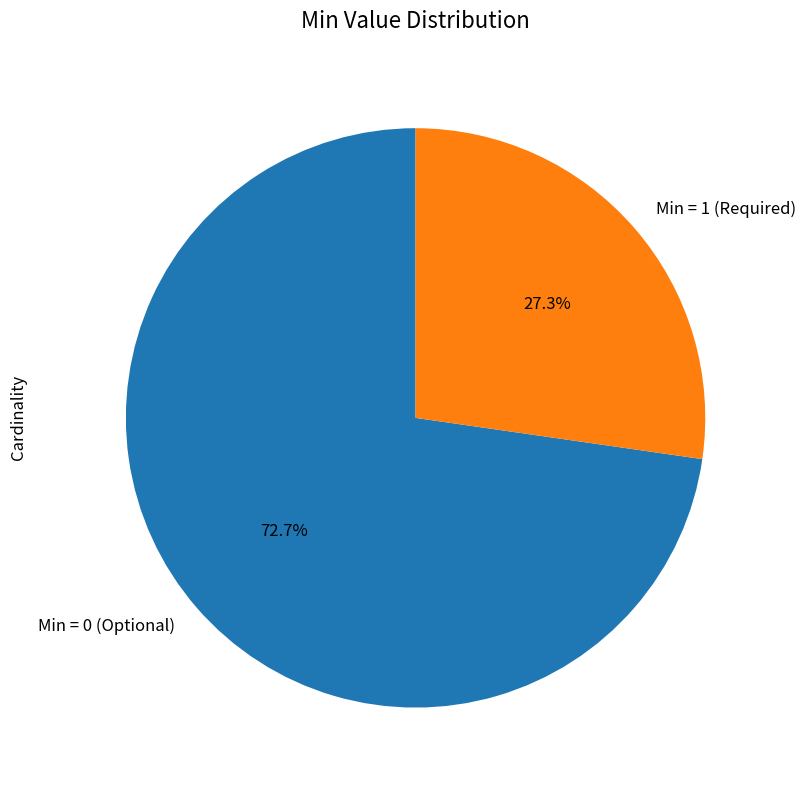

Count the number of slices in the pie.

2